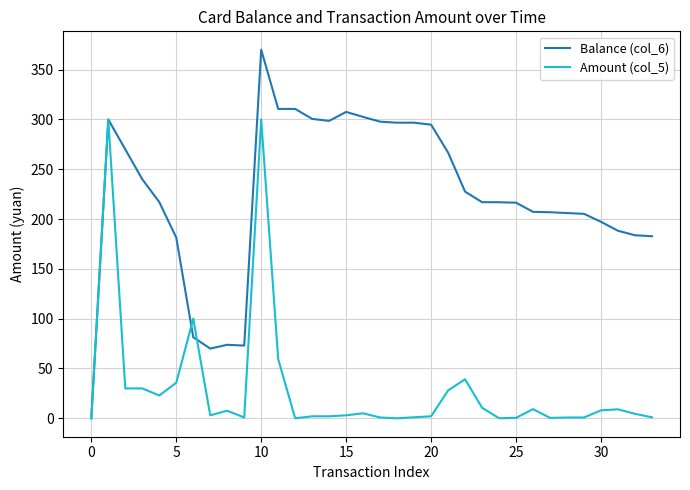

Which series has the largest range (max minus min)?

Balance (col_6)